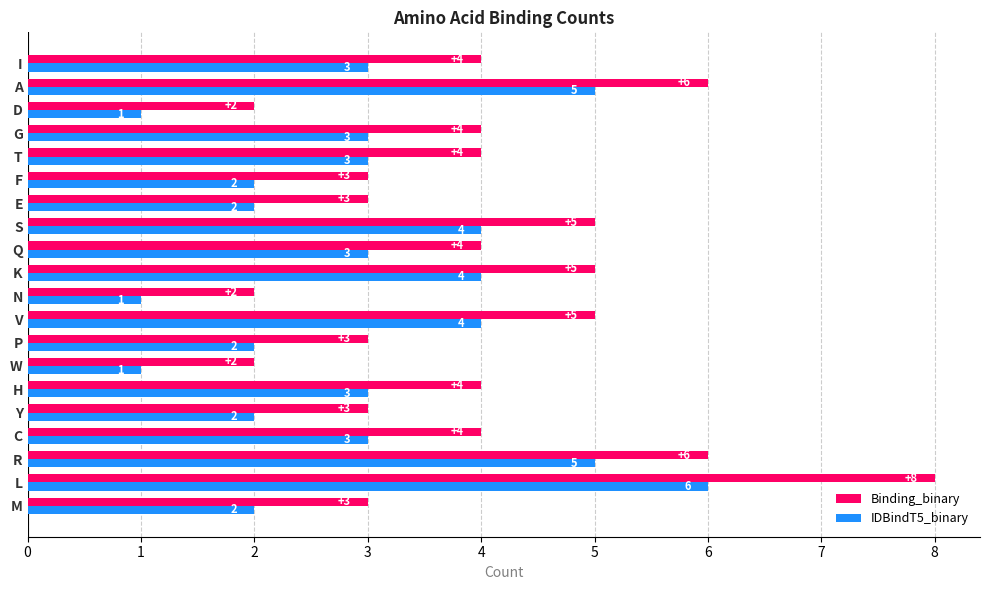

Count the number of categories in the chart.

20